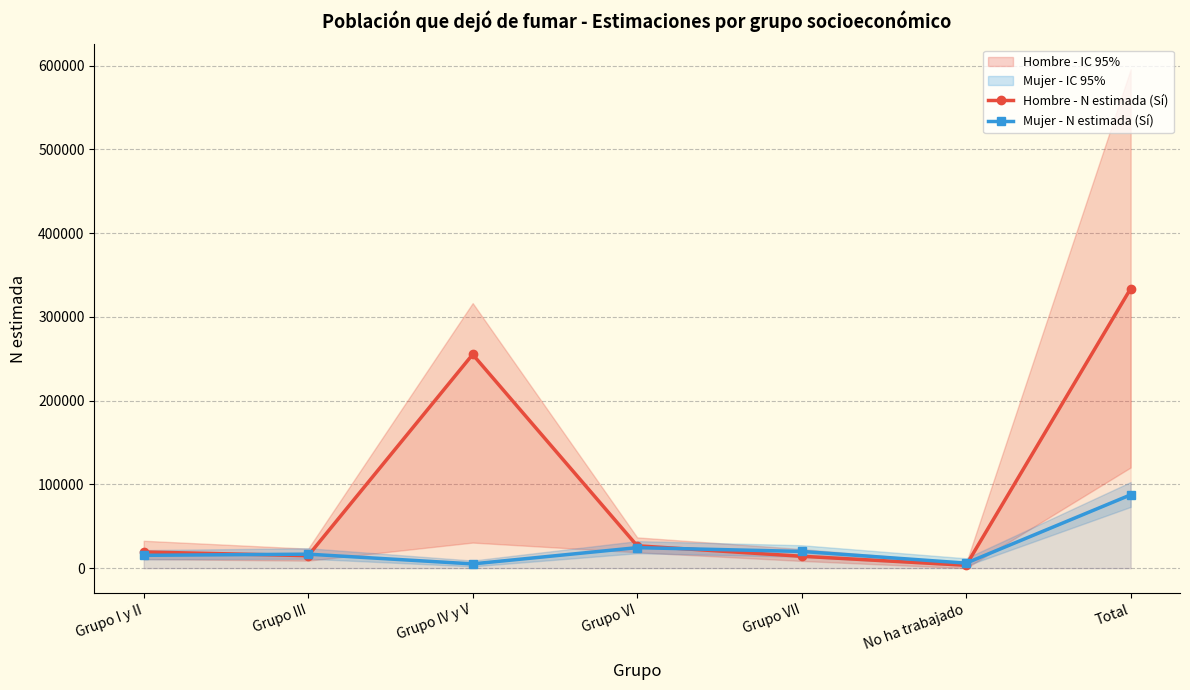

Which series has the largest total across all categories?

Hombre - N estimada (Sí)